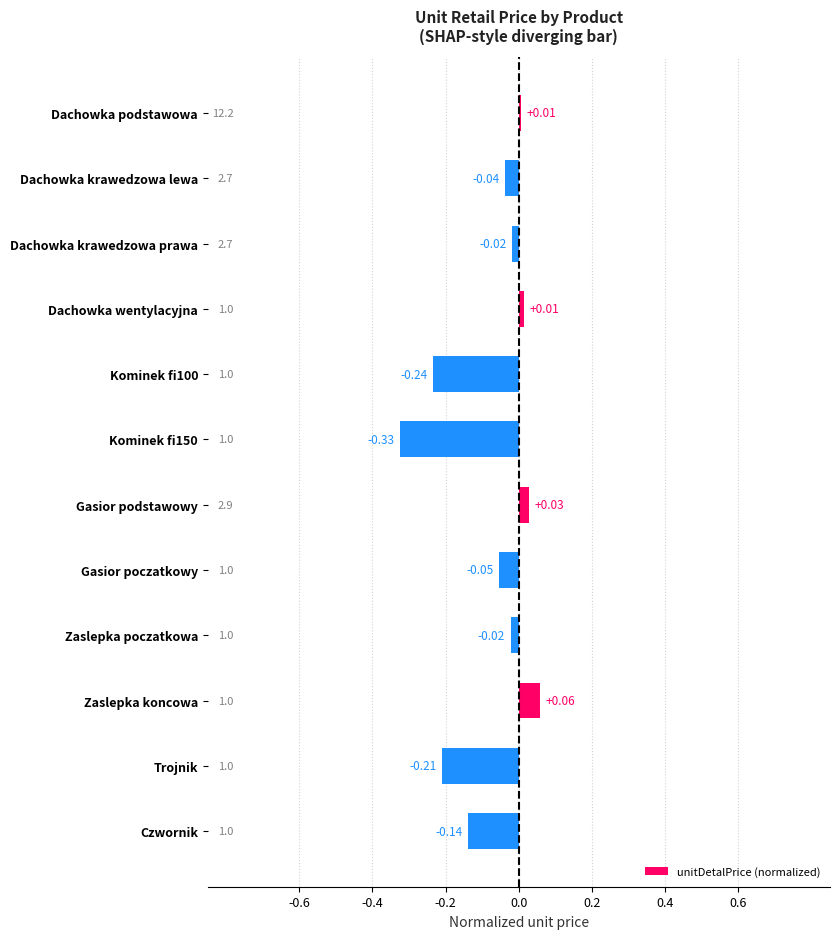

Which label corresponds to the largest value in the chart?

Zaslepka koncowa